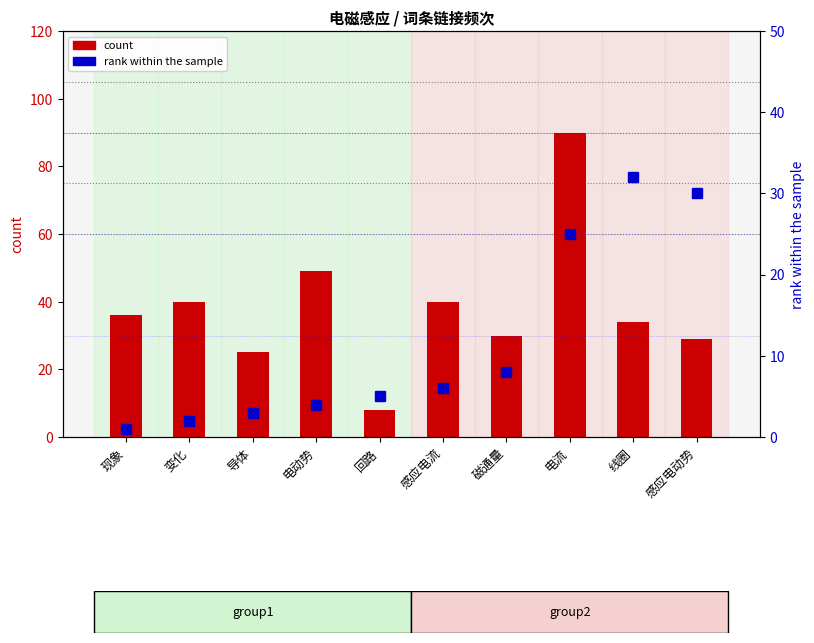

Are the bars horizontal?

No